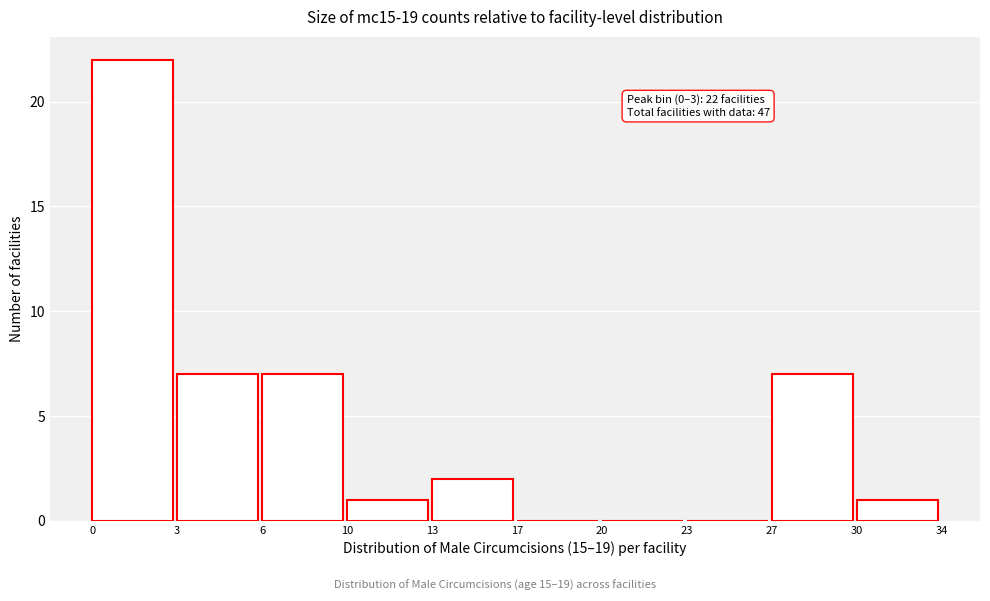

Reading right to left, extract all data points from this chart.

30=1	27=7	23=0	20=0	17=0	13=2	10=1	6=7	3=7	0=22